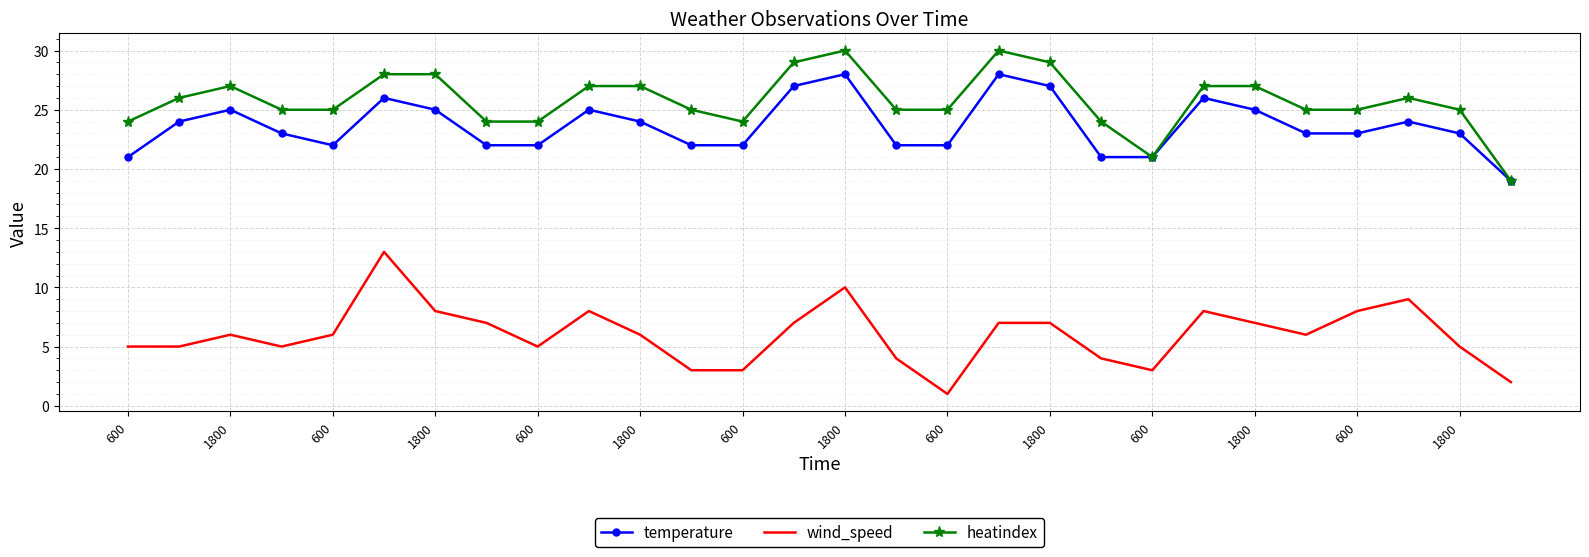

Rank the series by their maximum value, from highest to lowest.

heatindex, temperature, wind_speed